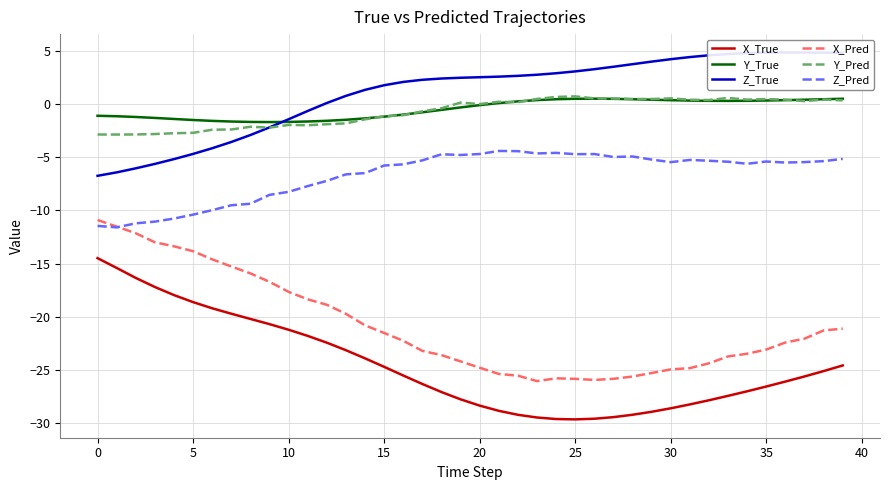

What is the minimum value for X_Pred?

-26.0